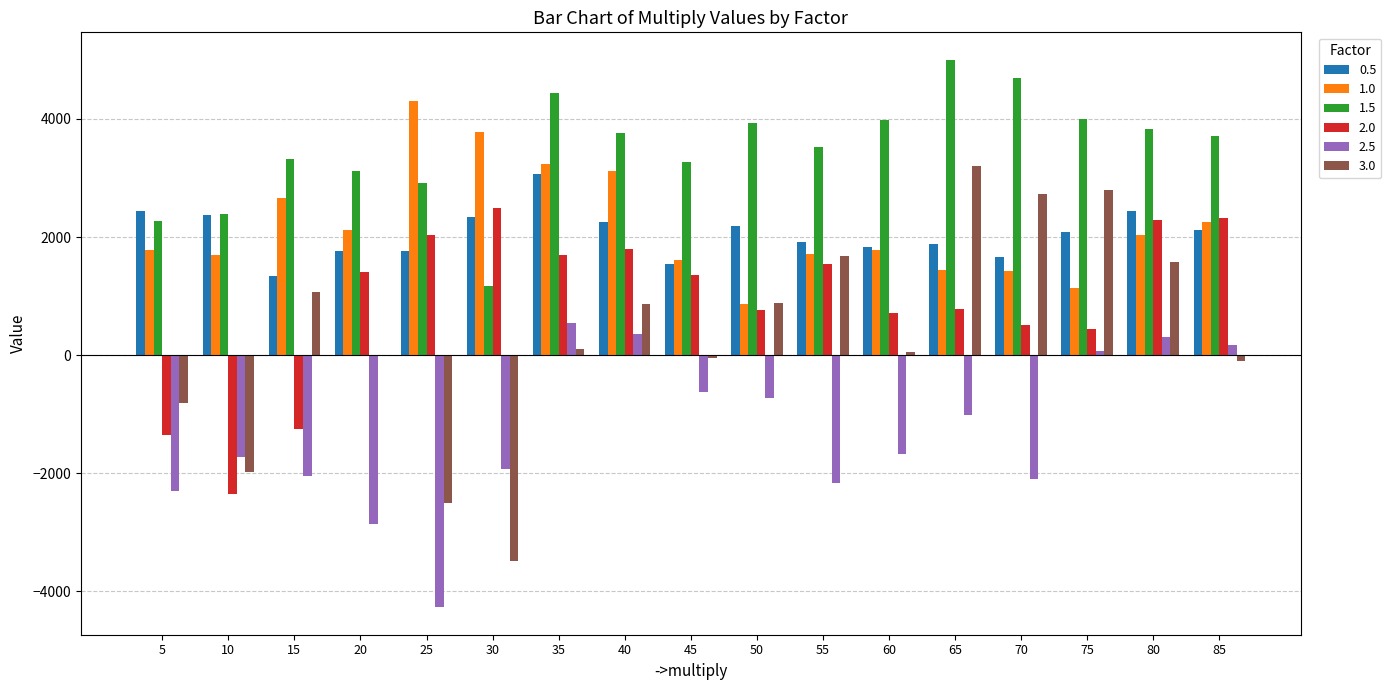

The value of 1.0 at 15 is 778.1. True or false?

False